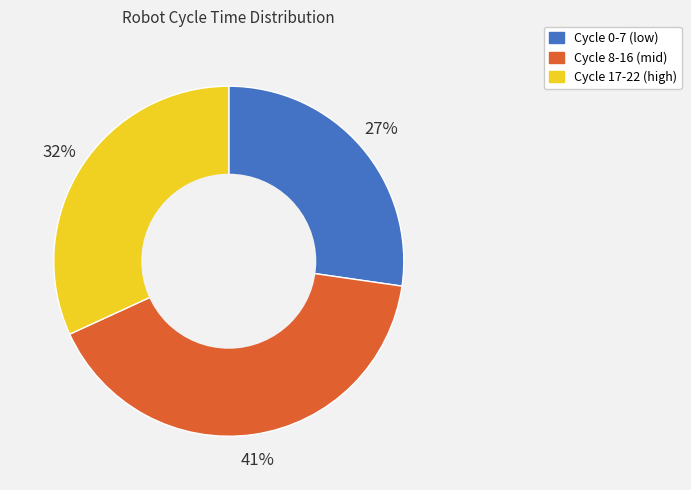

Does any single category account for the majority?

No